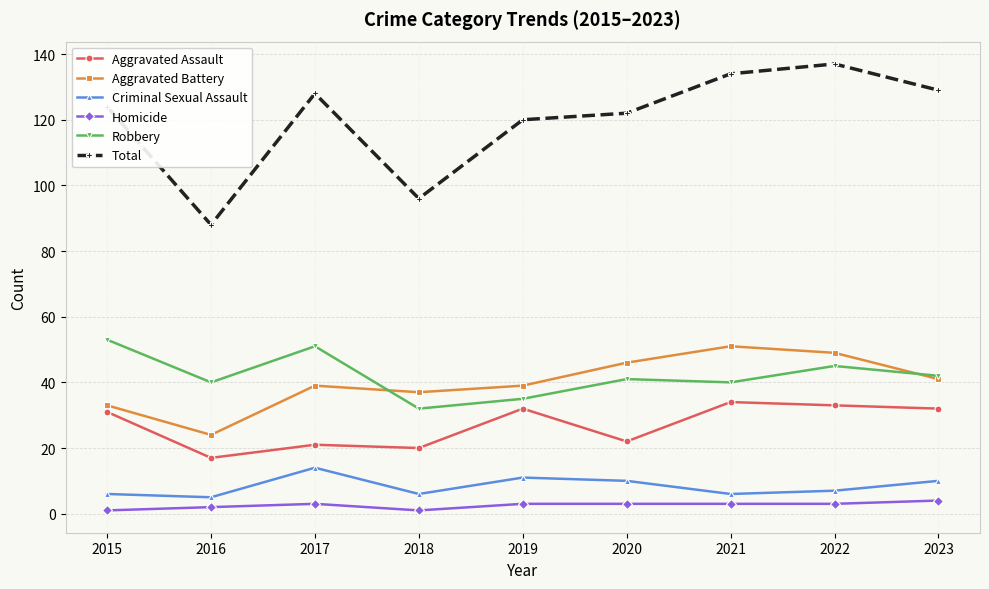

What is the value of the Criminal Sexual Assault point at the 7th from the left?

6